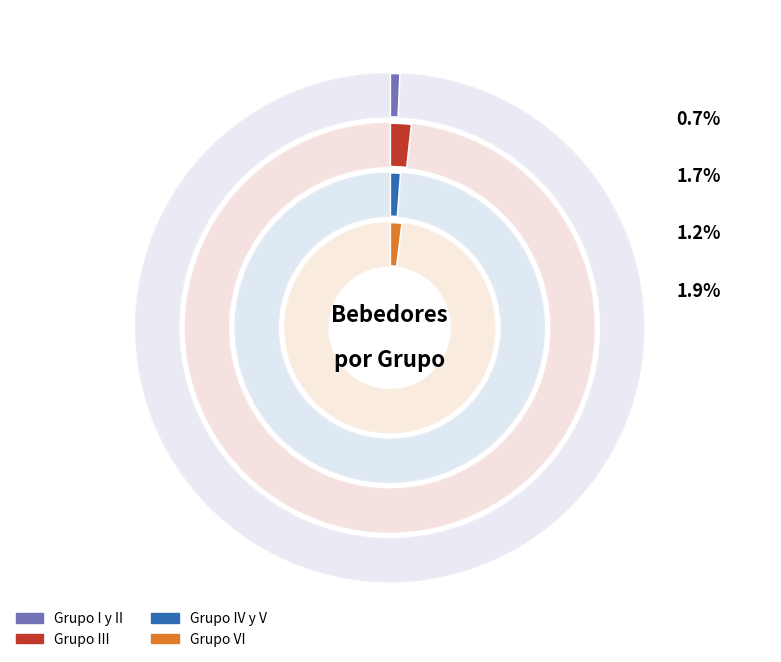

What portion of the pie excludes Si?

99.3%